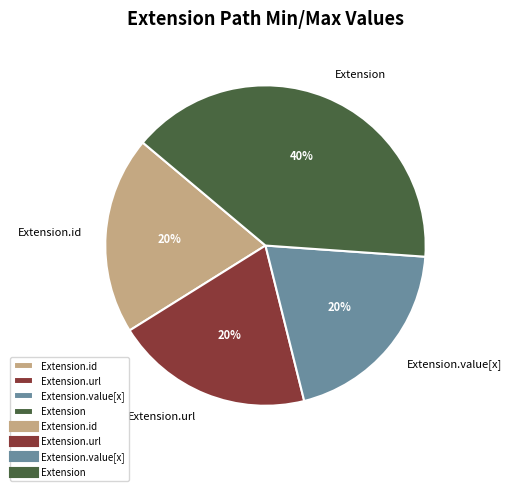

To the nearest percent, what is the average slice percentage?

25%